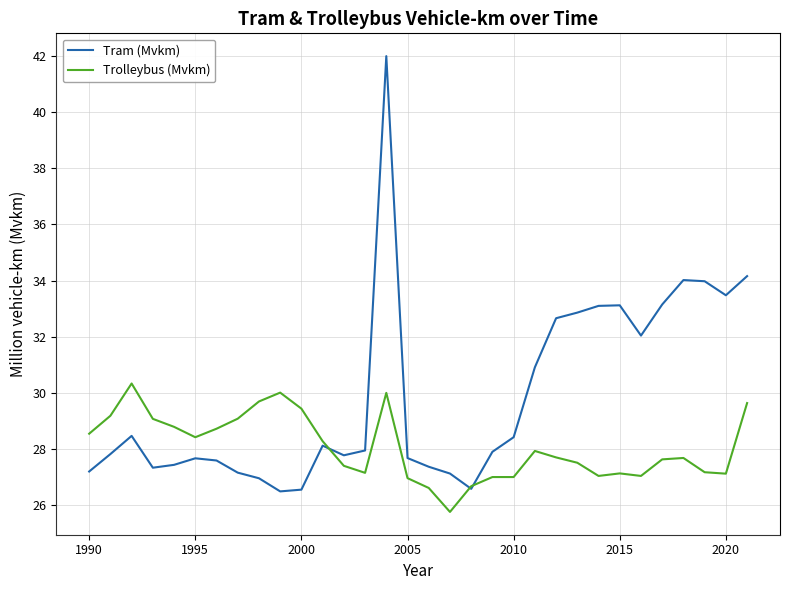

Rank the series by their maximum value, from highest to lowest.

Tram (Mvkm), Trolleybus (Mvkm)